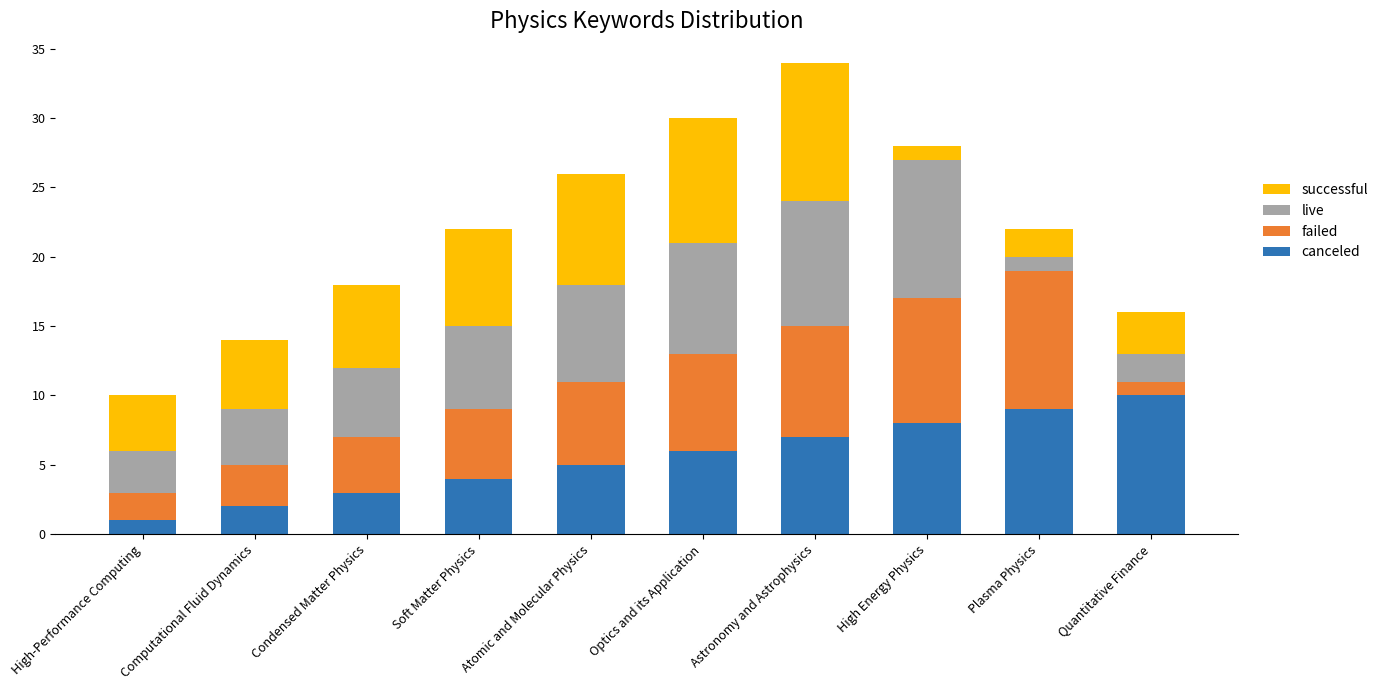

What is the total value across all series at Soft Matter Physics?

22